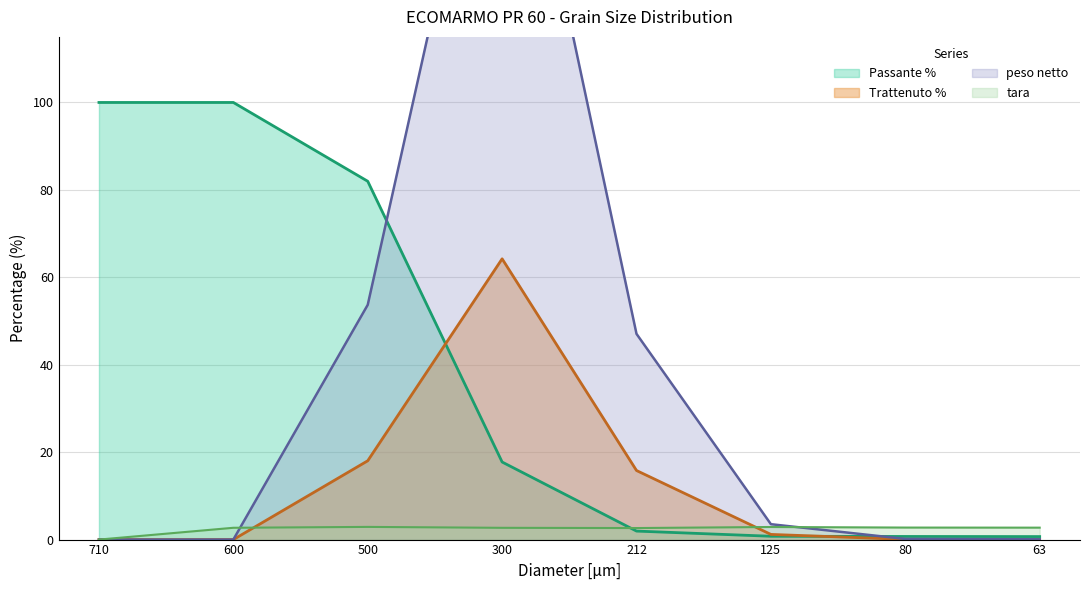

Where does the Passante % series first go above 17?

710